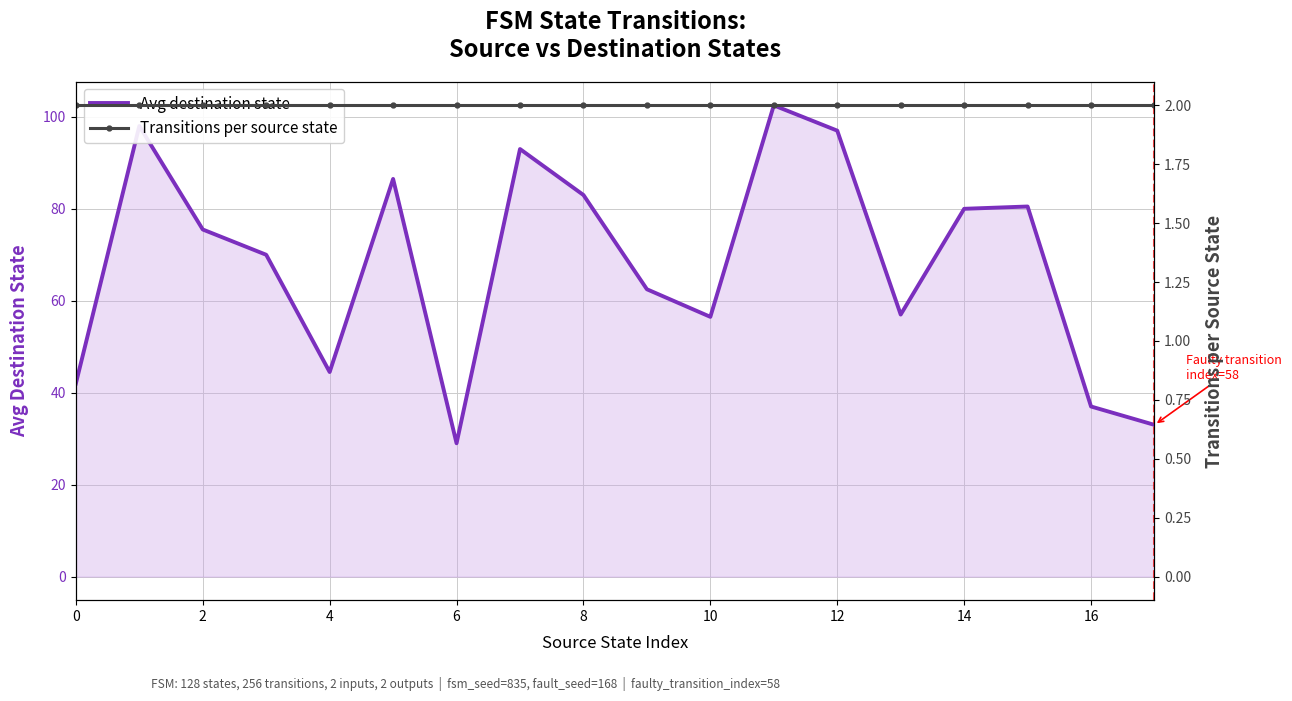

What are all the series names shown in the legend?

Avg destination state, Transitions per source state